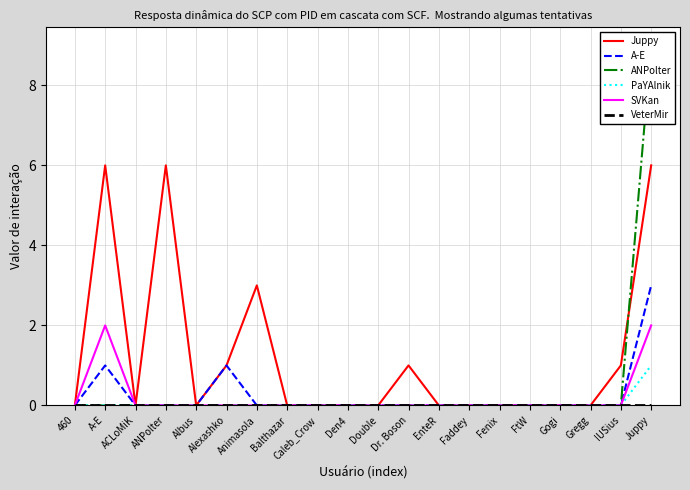

What is the label of the 5th point from the right?

FtW